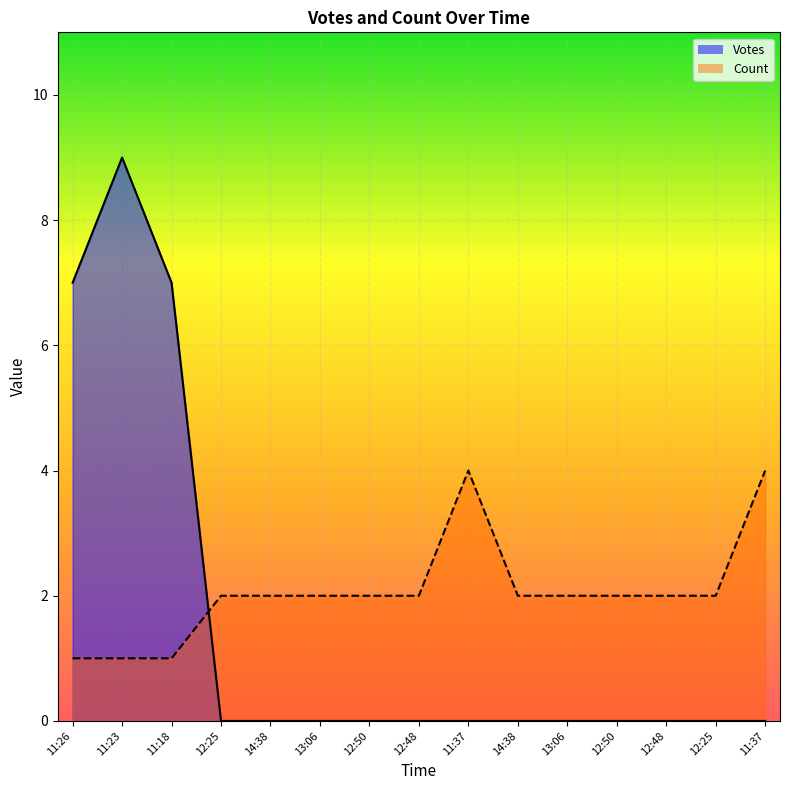

List the series in order of their peak value, highest first.

Votes, Count